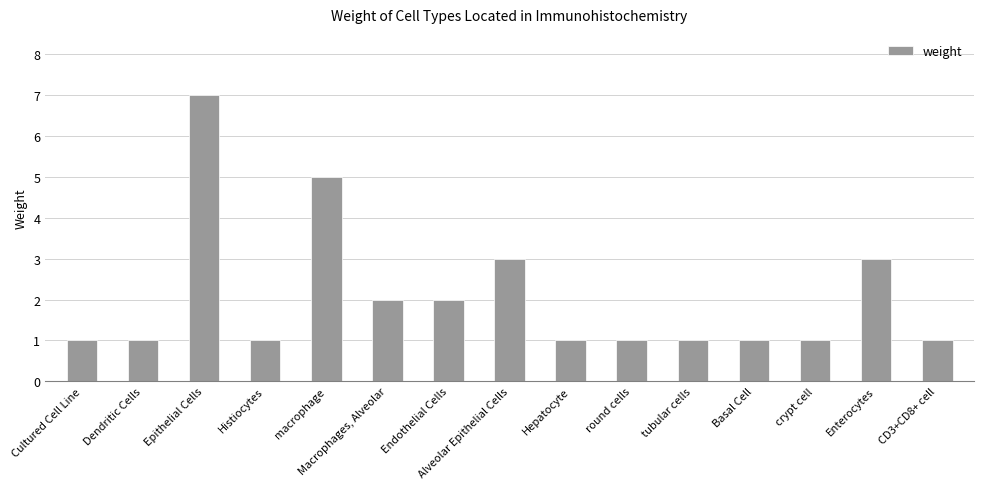

What is the maximum value shown in the chart?

7